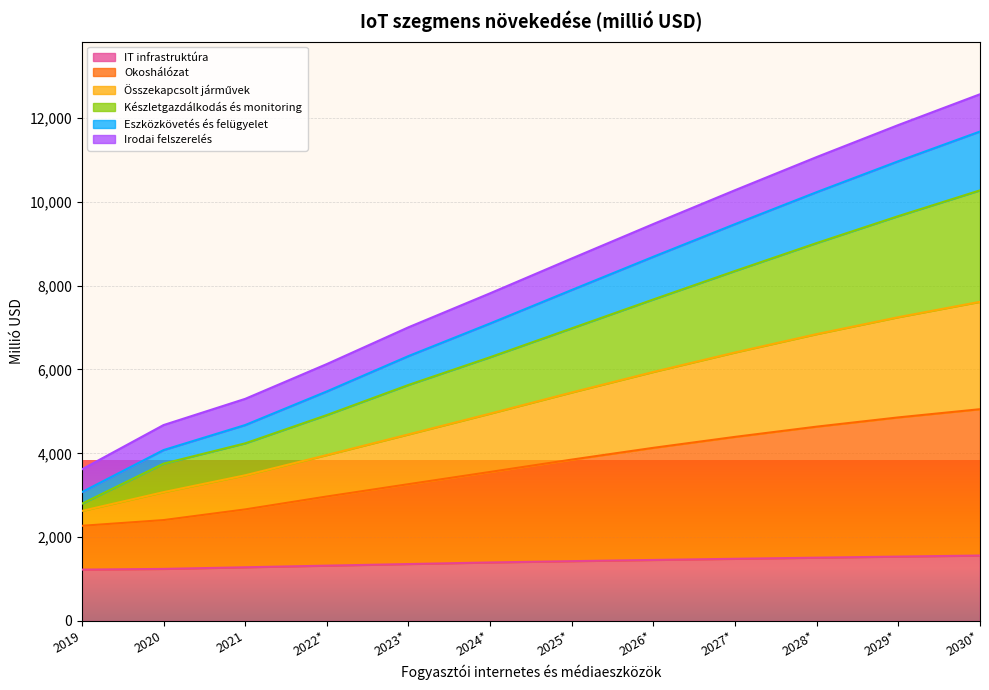

Does the chart display data point markers on the line(s)?

No